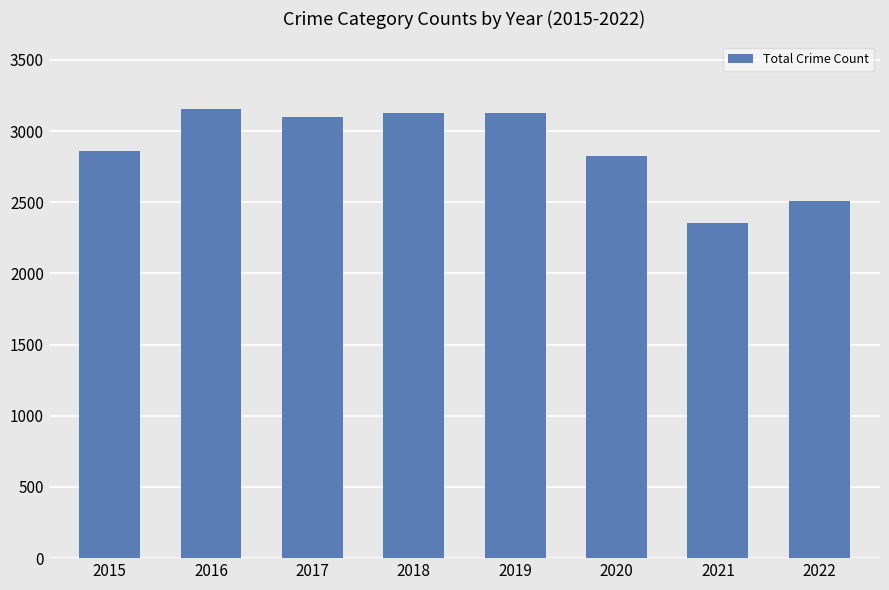

How many bars are there in total?

8